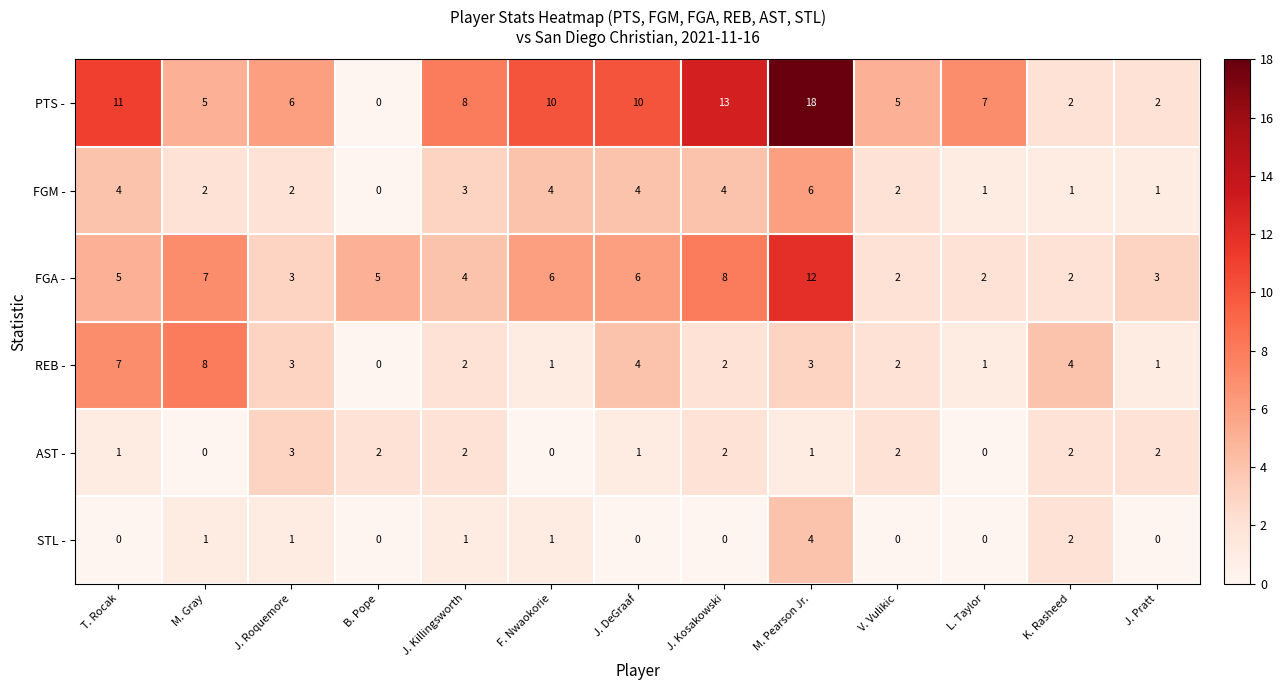

True or false: PTS - has a value of 3 at F. Nwaokorie.

False